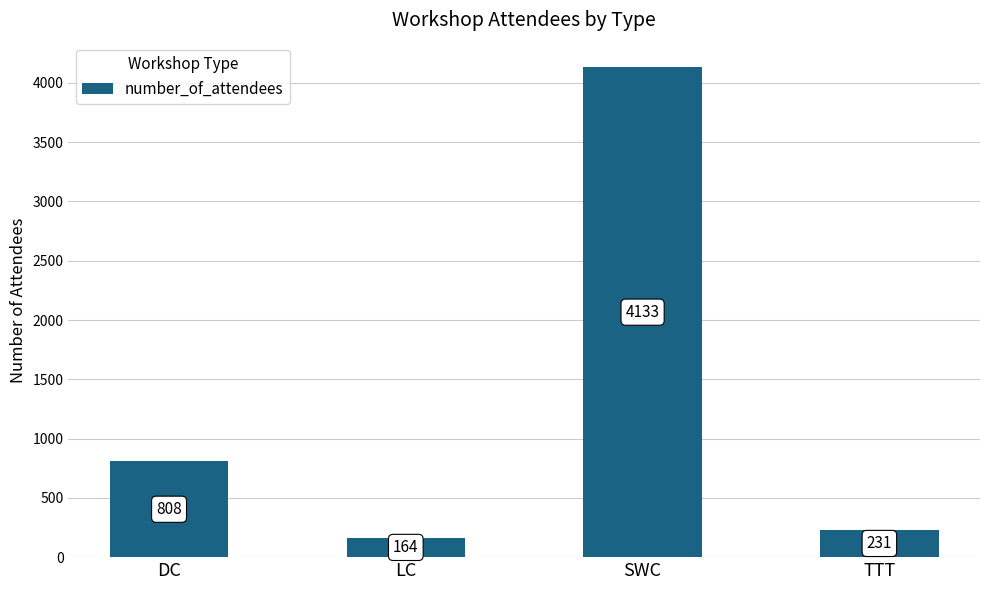

Reading left to right, extract all data points from this chart.

DC=808	LC=164	SWC=4133	TTT=231